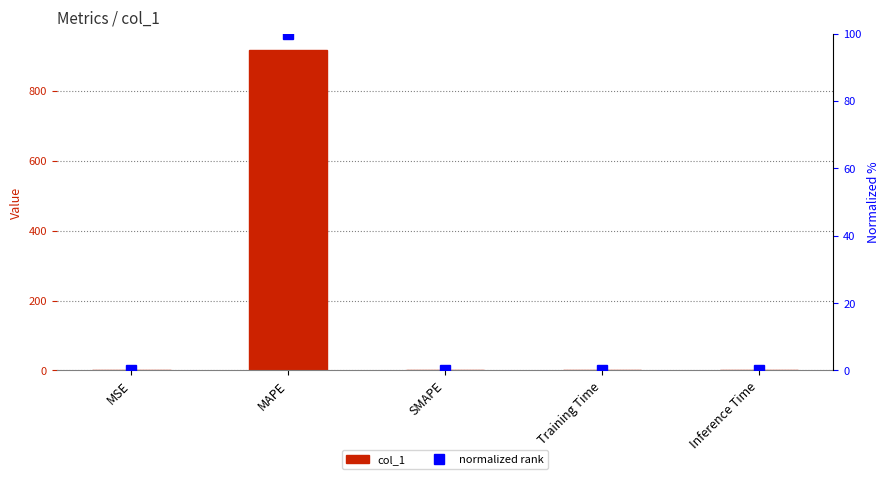

What is the sum of all normalized rank values?

100.0